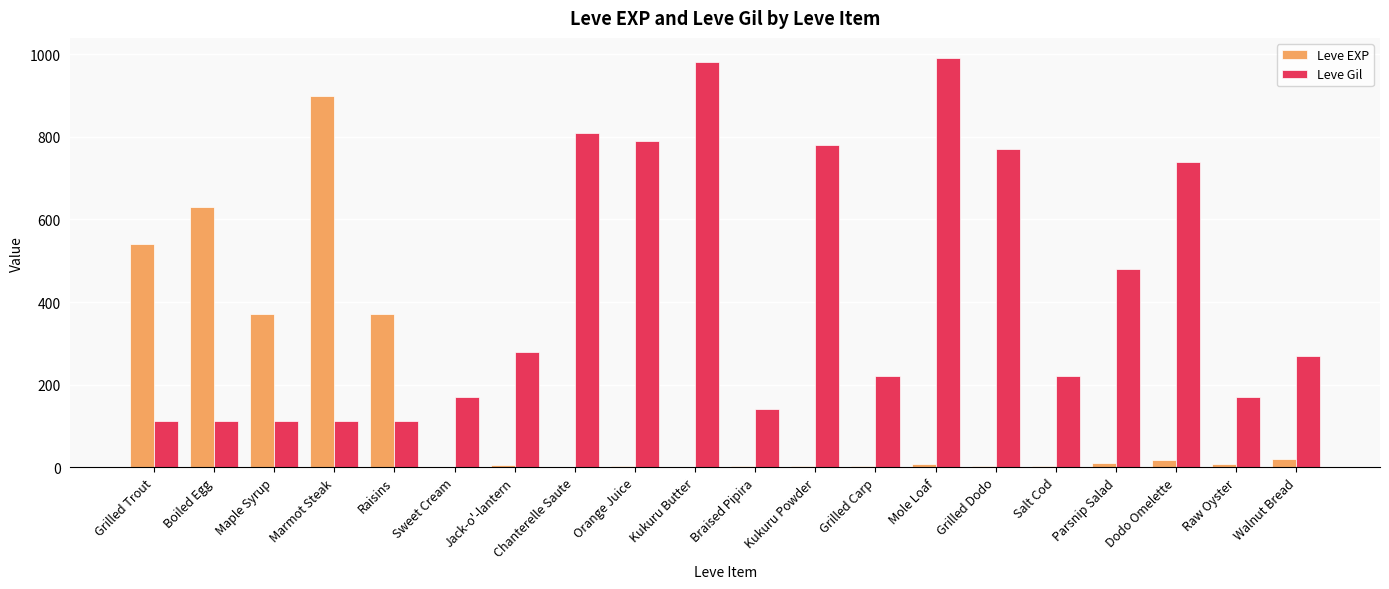

What is the sum of all Leve Gil values?

8371